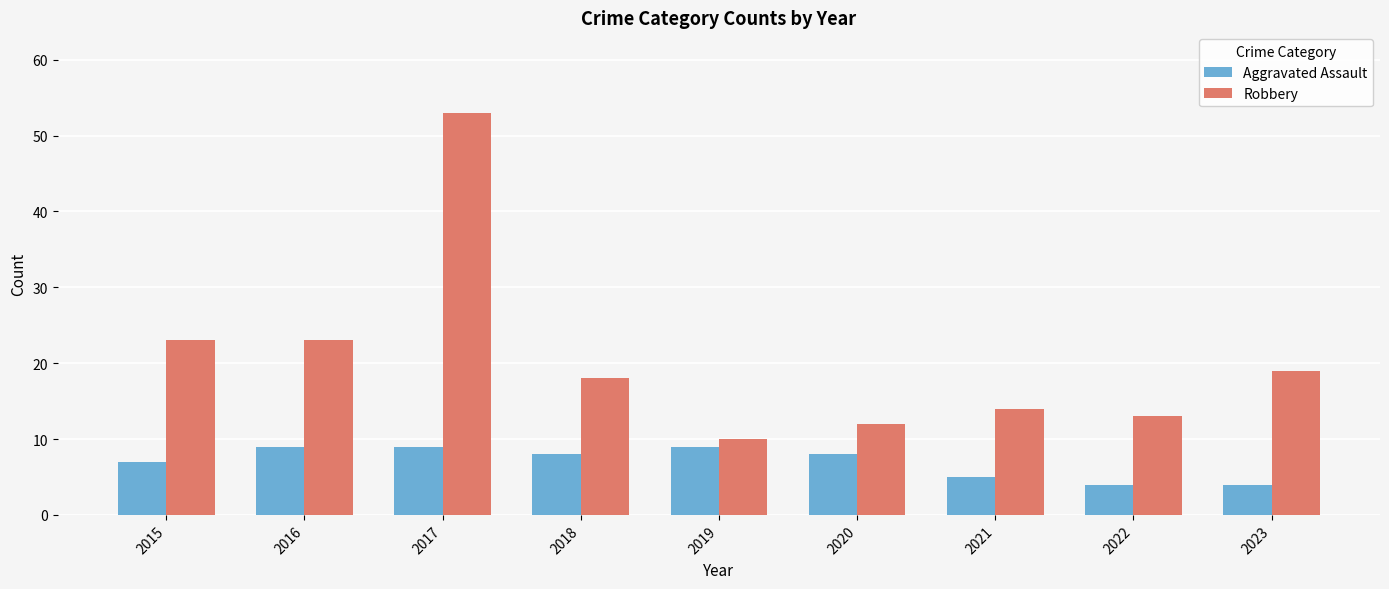

What is the spread (max minus min) of values at 2023?

15